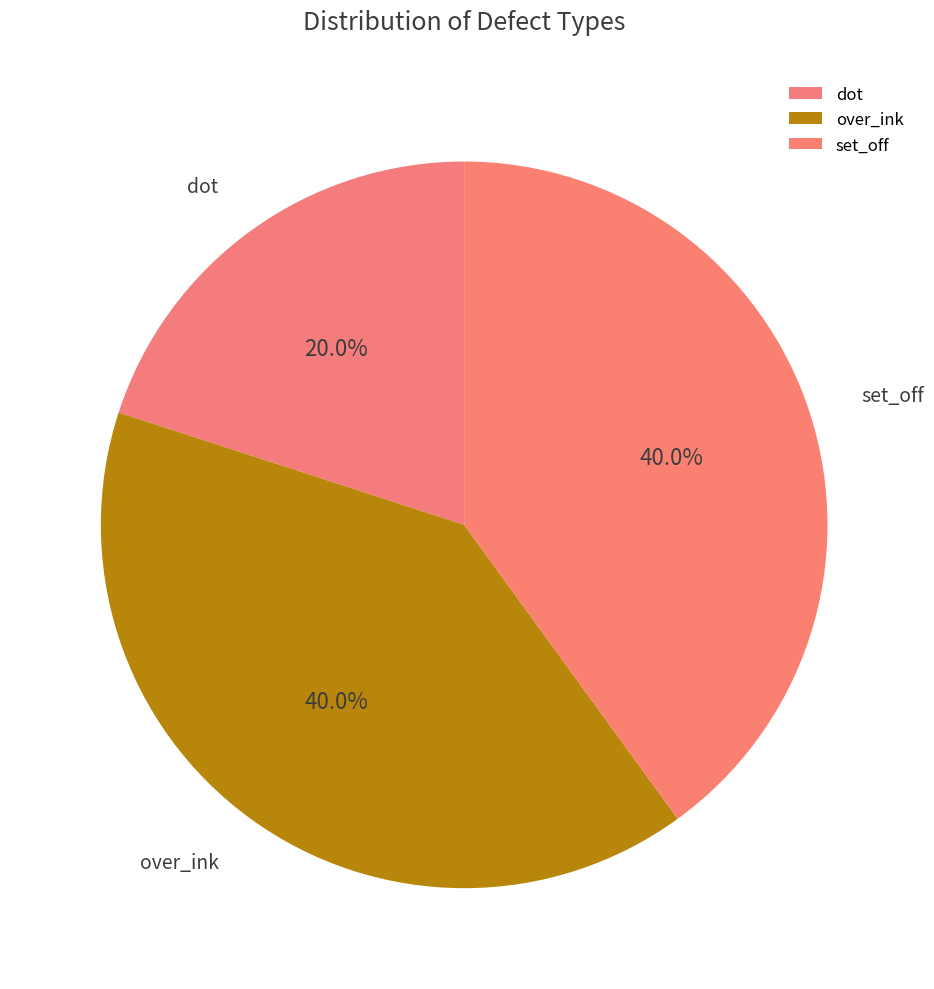

Approximately how many times larger is the value at dot compared to set_off?

0.5